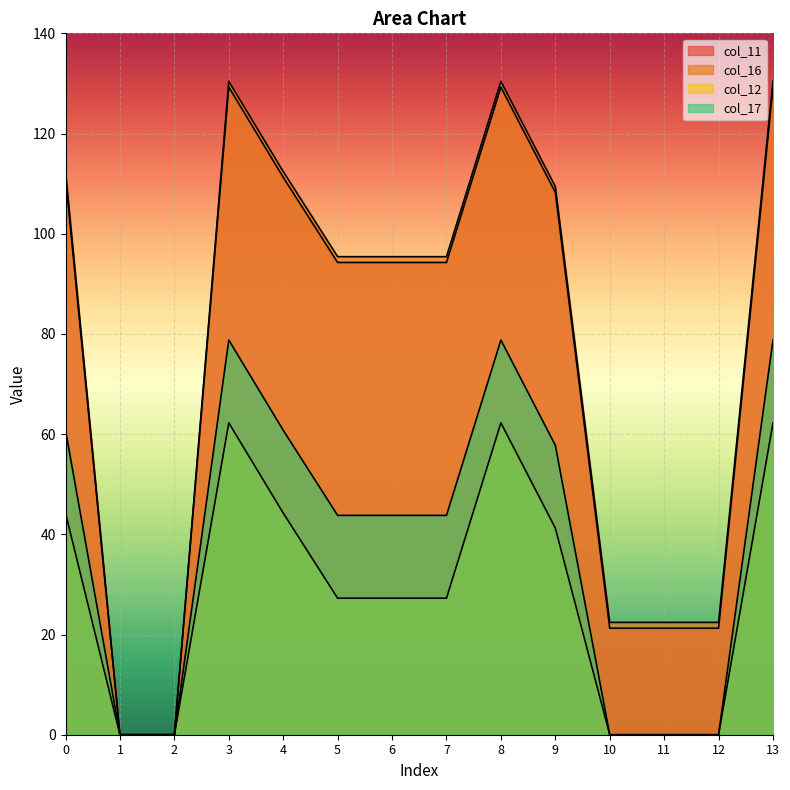

Which category has the highest value in the col_16 series?

3